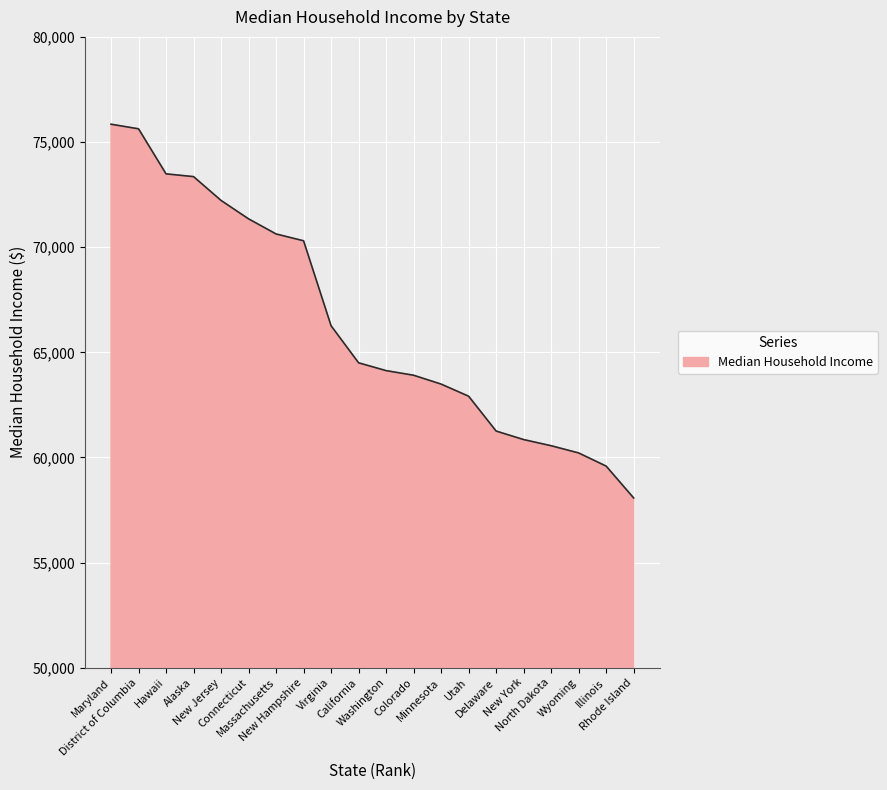

What is the minimum value shown in the chart?

58073